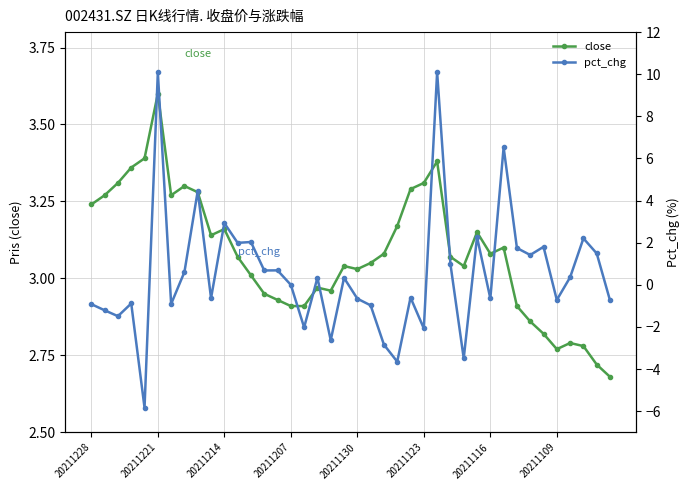

The value of close at 20211214 is 1.5. True or false?

False